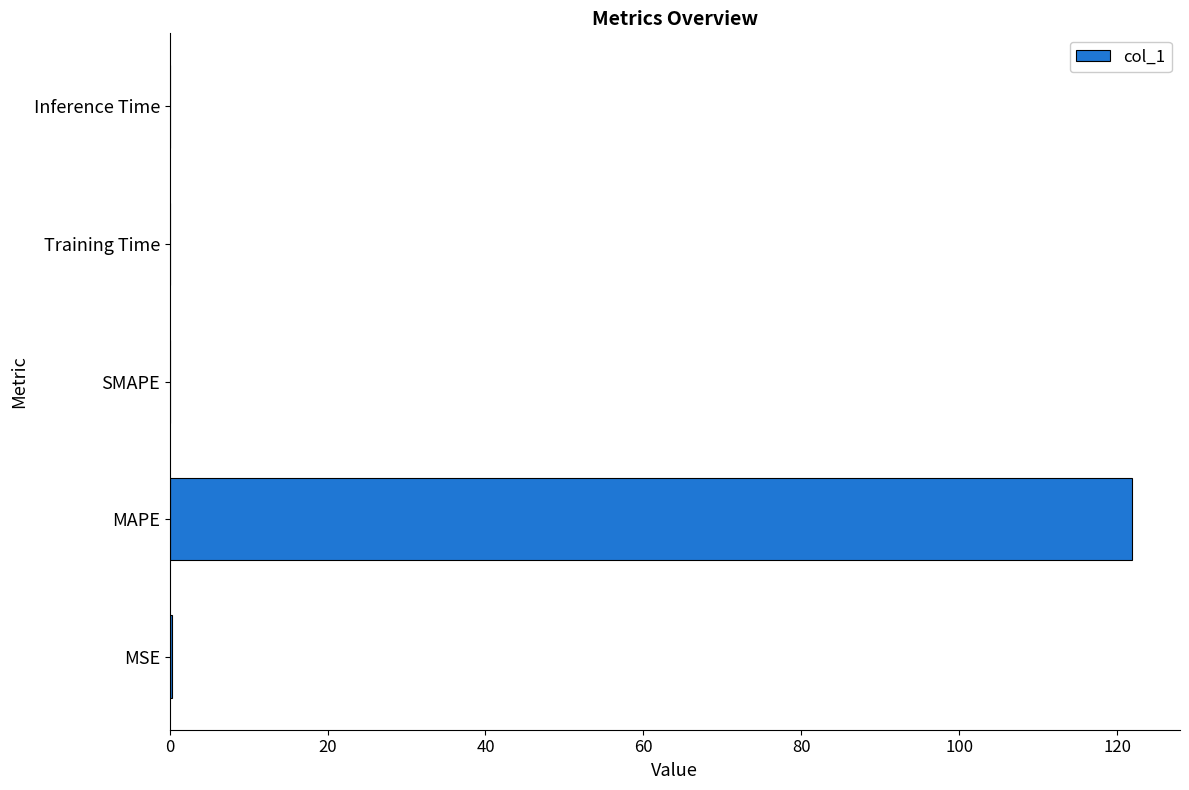

Is it true that the value at MAPE is 121.9?

True